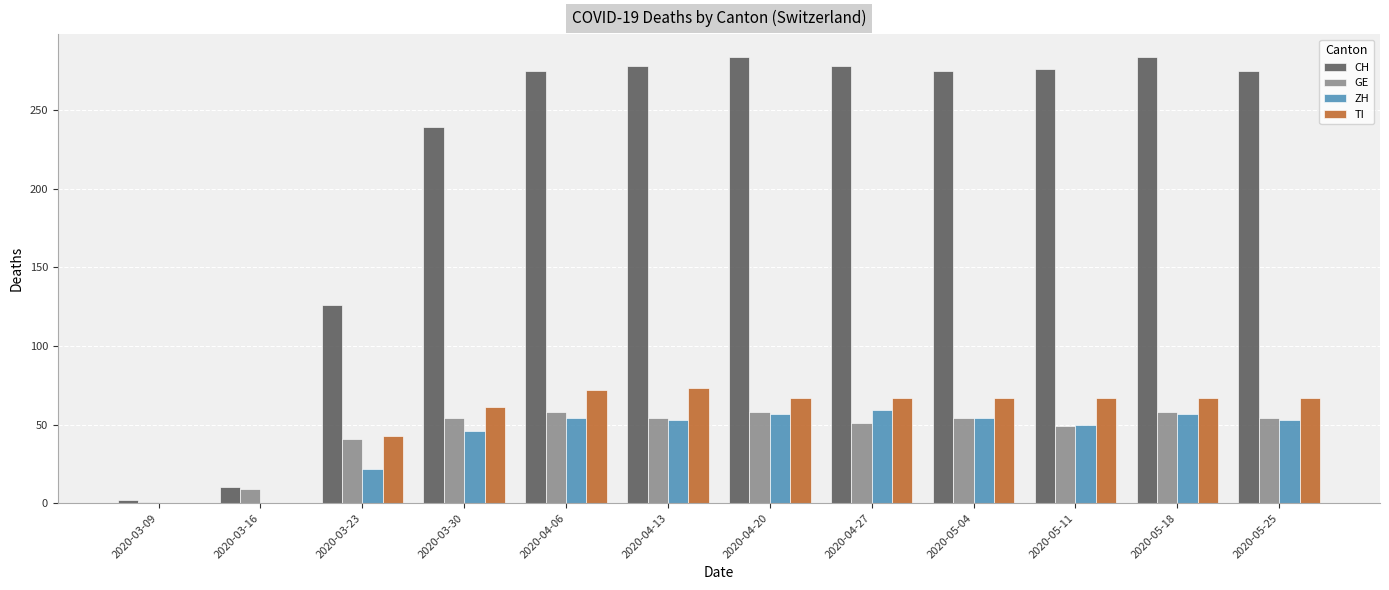

Is it true that ZH equals 57 at 2020-04-20?

True